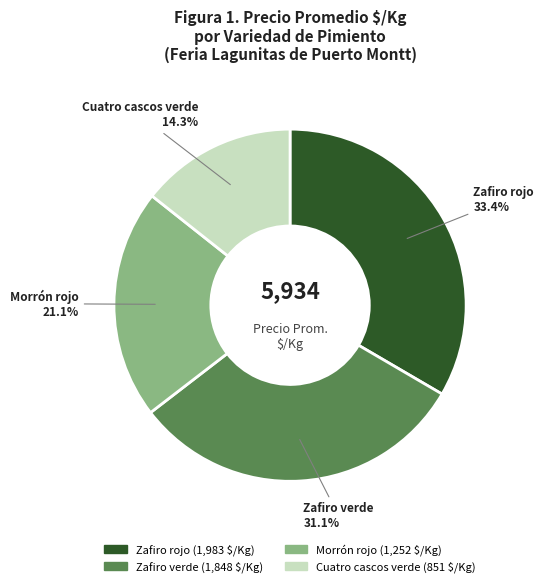

Is there a majority slice in this chart?

No